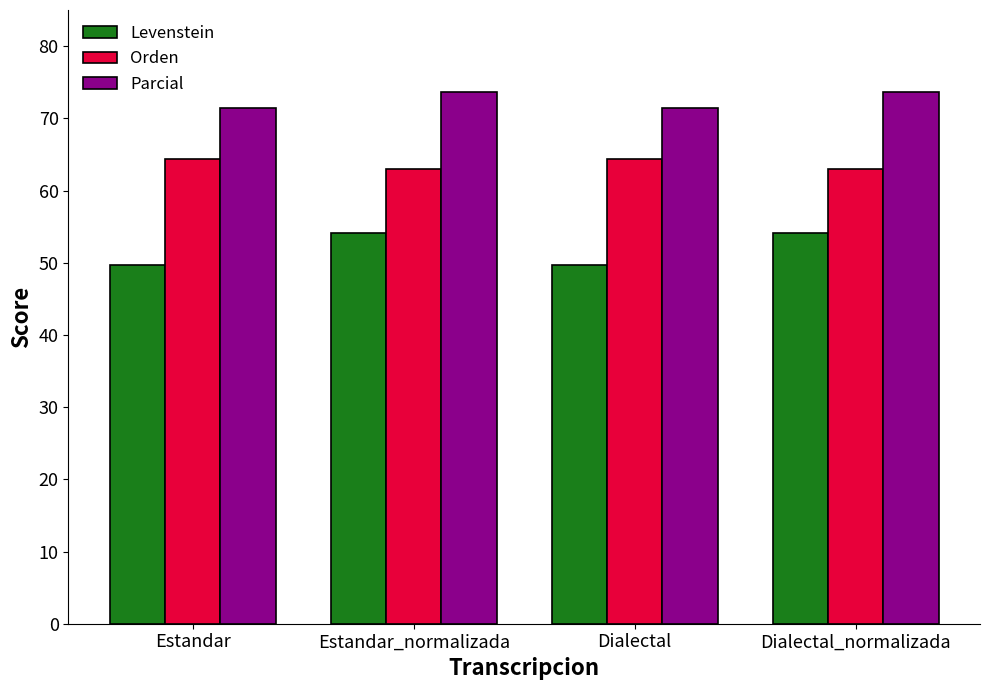

What are all the series names shown in the legend?

Levenstein, Orden, Parcial